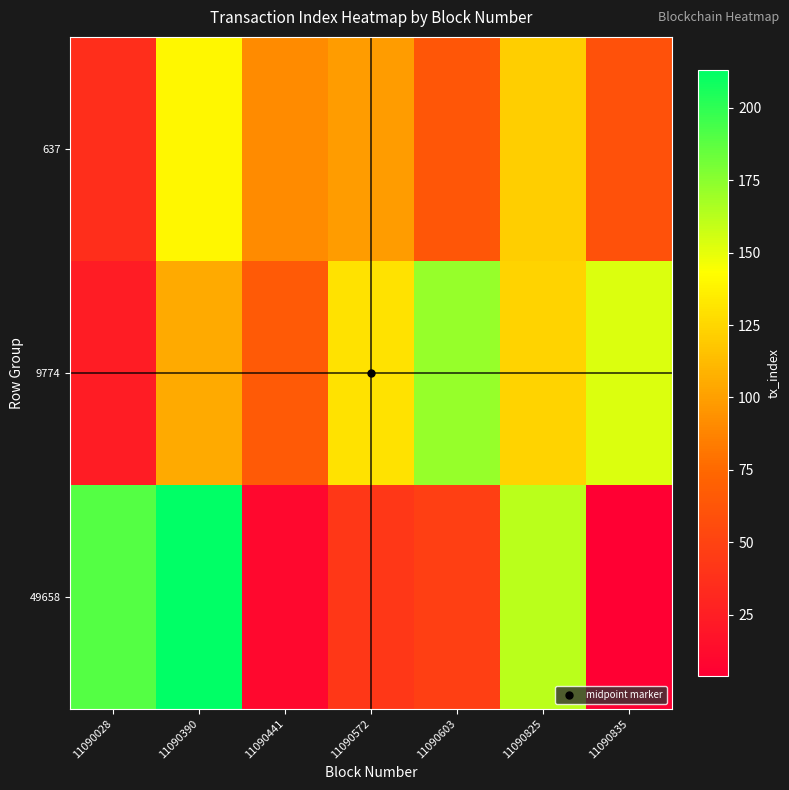

List the series in order of their peak value, highest first.

49658, 9774, 637